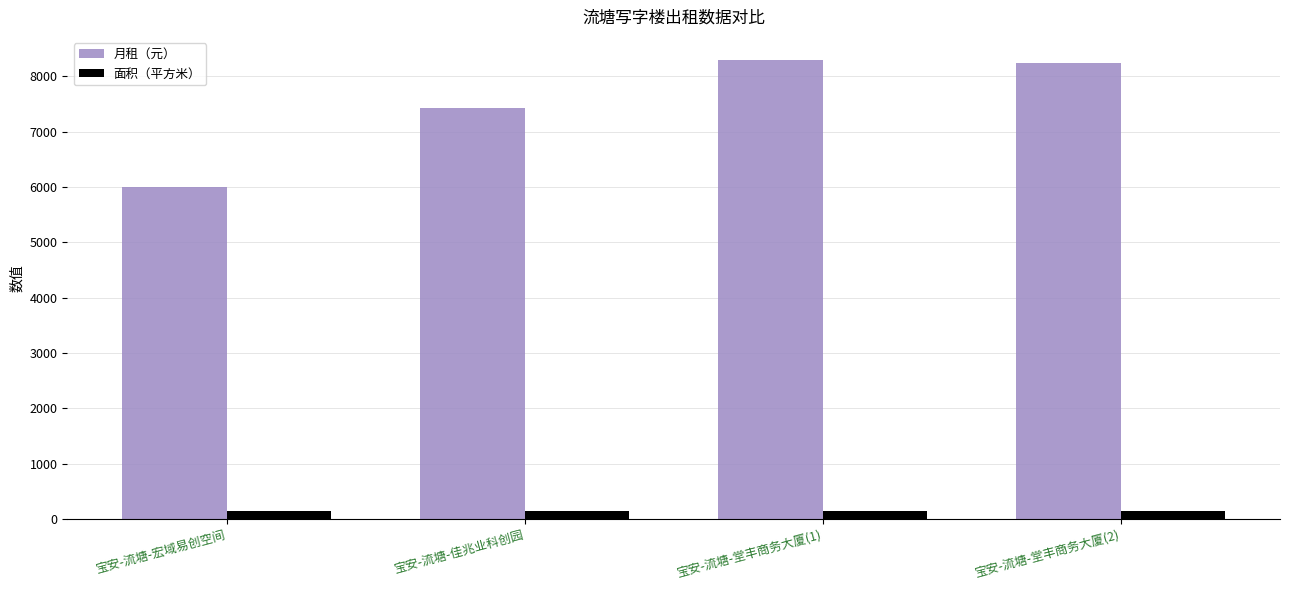

What is the sum of all 面积（平方米） values?

605